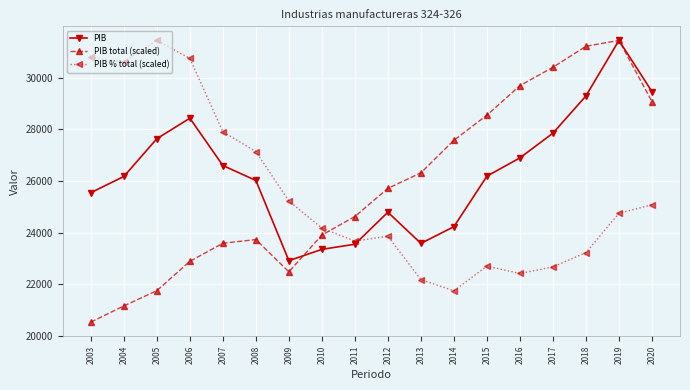

At which category does PIB reach its first local valley?

2009